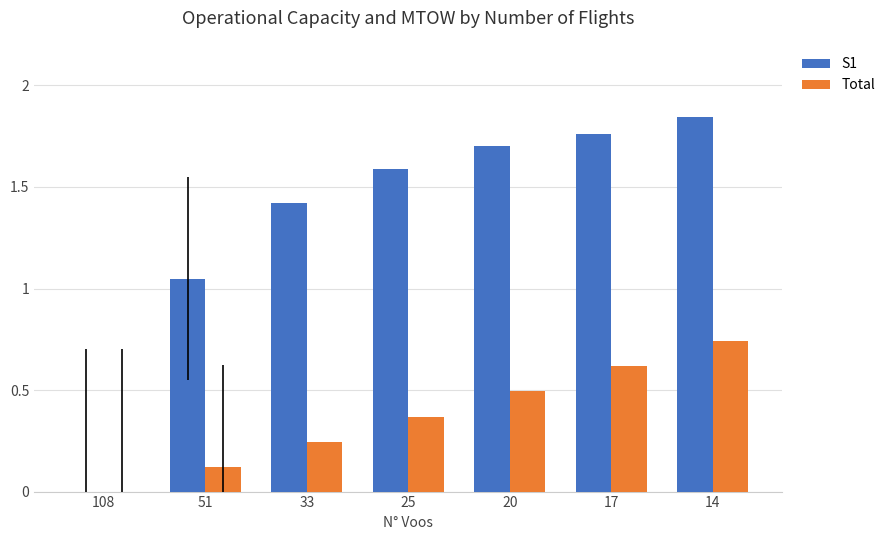

Between 25 and 20, which series saw the biggest shift?

Total